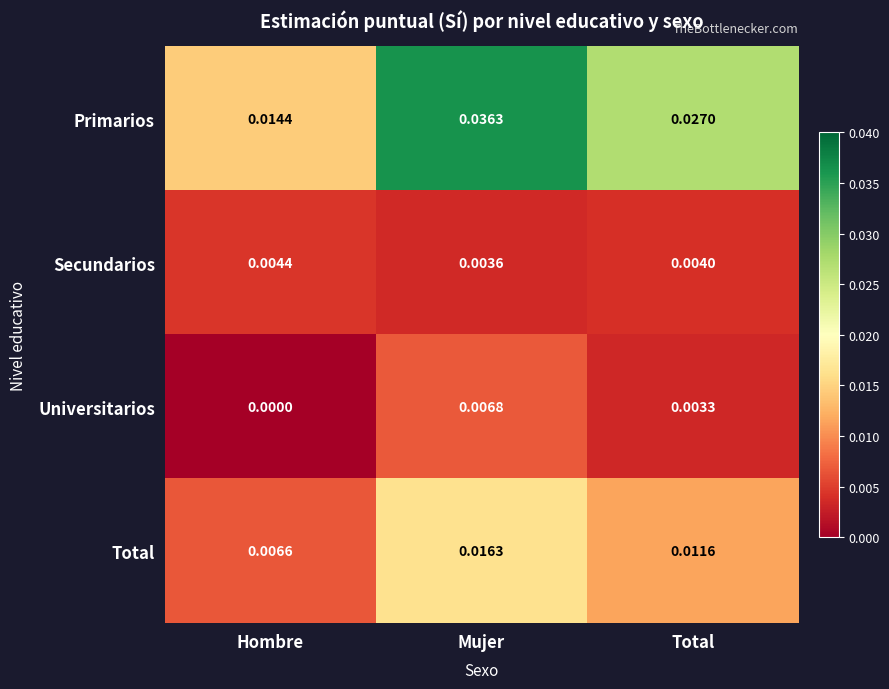

Between Hombre and Total, which series saw the biggest shift?

Primarios